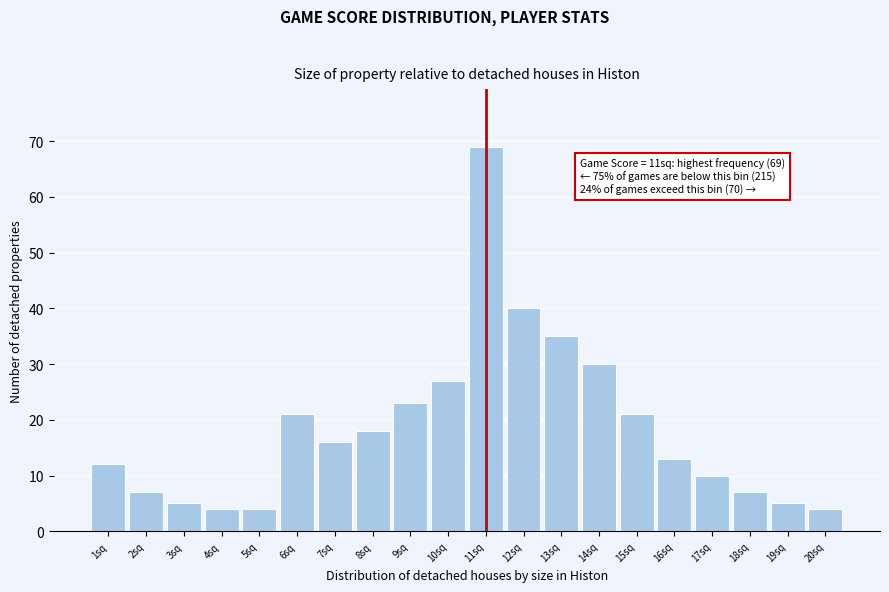

Reading left to right, what are all the values shown in this chart?

12	7	5	4	4	21	16	18	23	27	69	40	35	30	21	13	10	7	5	4